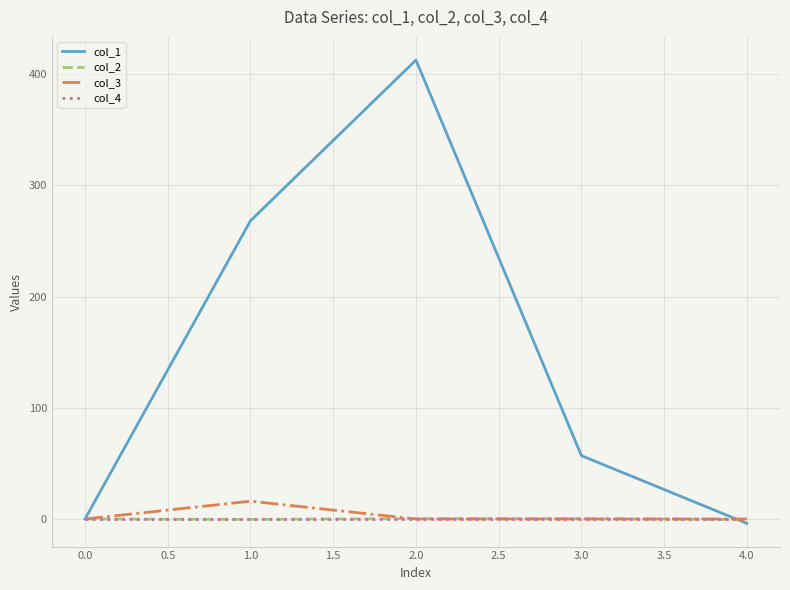

True or false: col_4 has a value of 0.0 at 0.0.

True